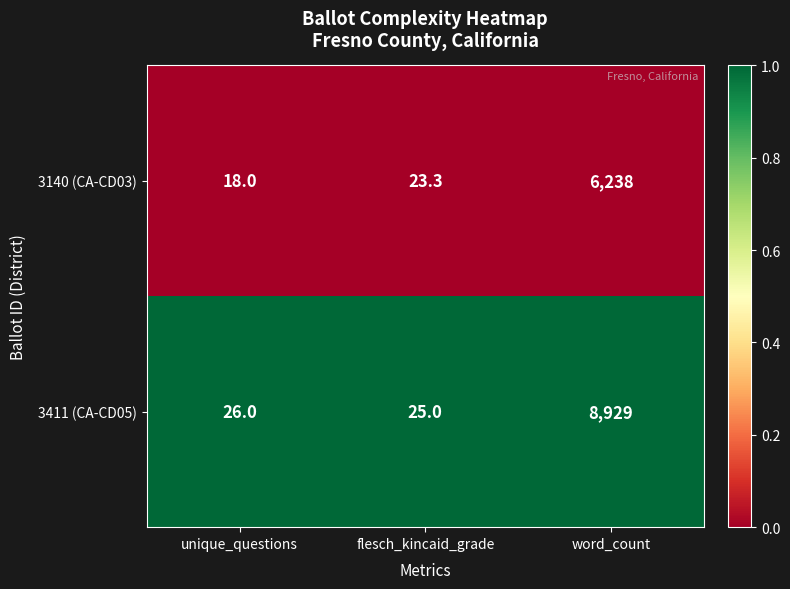

The 3140 (CA-CD03) series shows 18.0 at unique_questions. True or false?

True